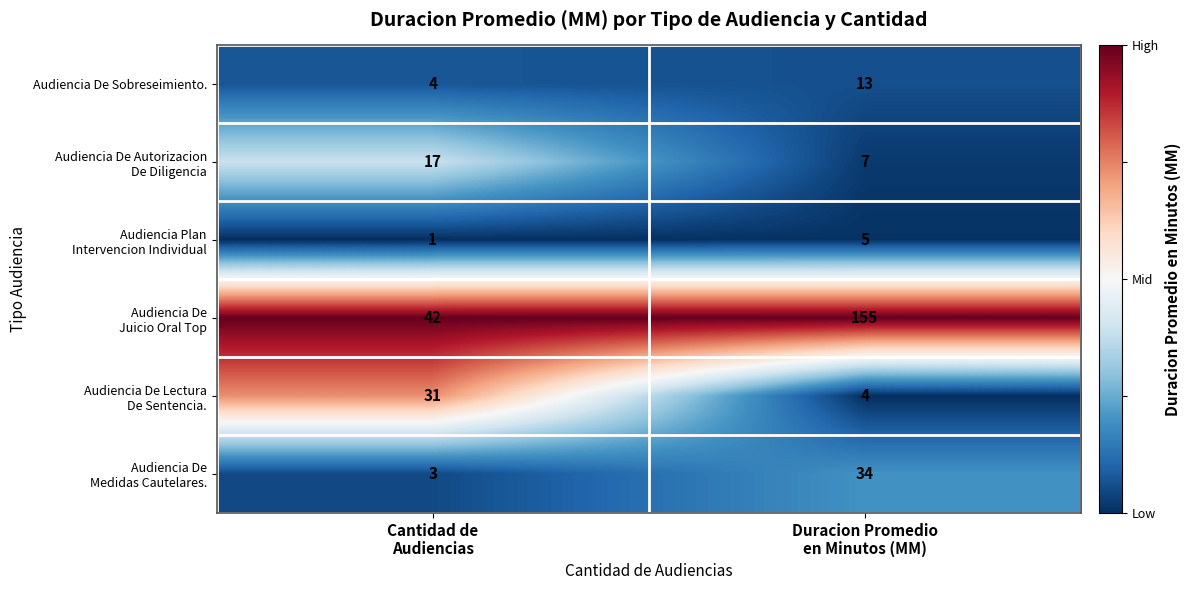

What is the maximum value for Audiencia De Sobreseimiento.?

13